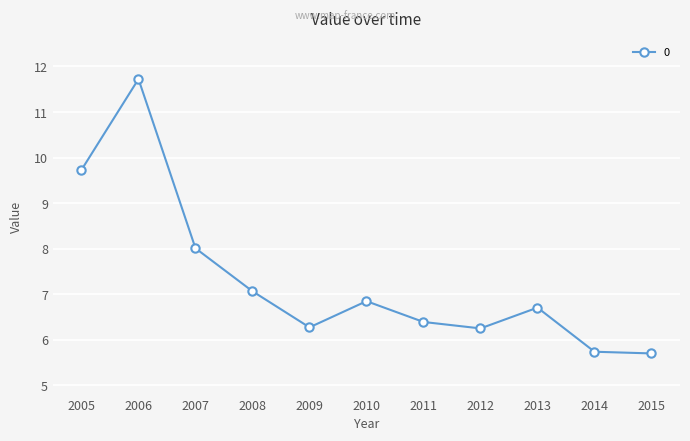

The value at 2010 is 6.8. True or false?

True